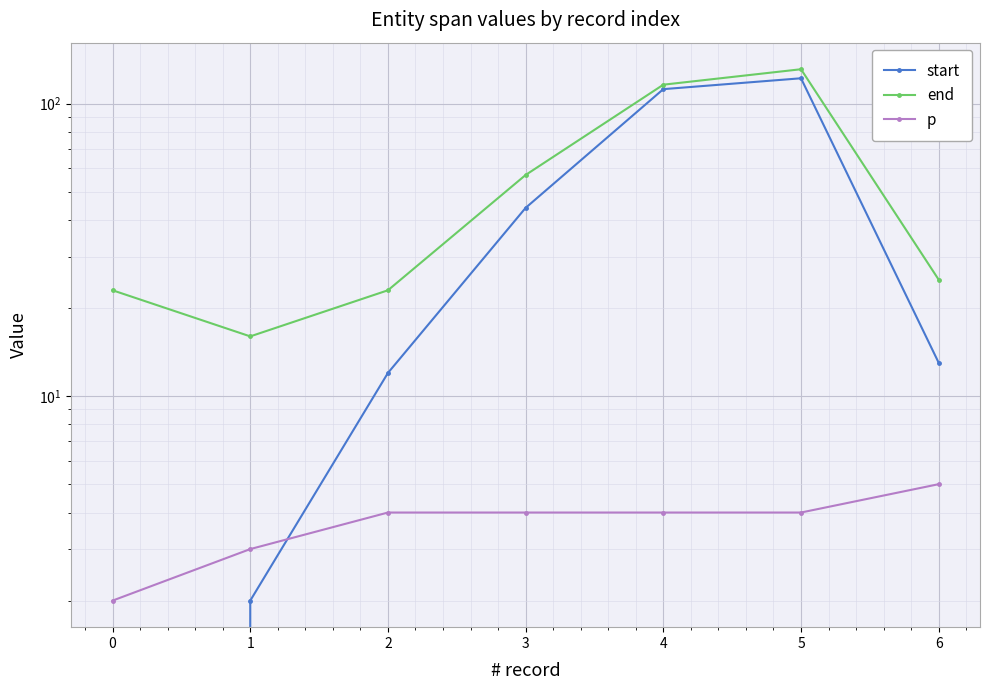

What is the sum of the p values at 2 and 3?

8